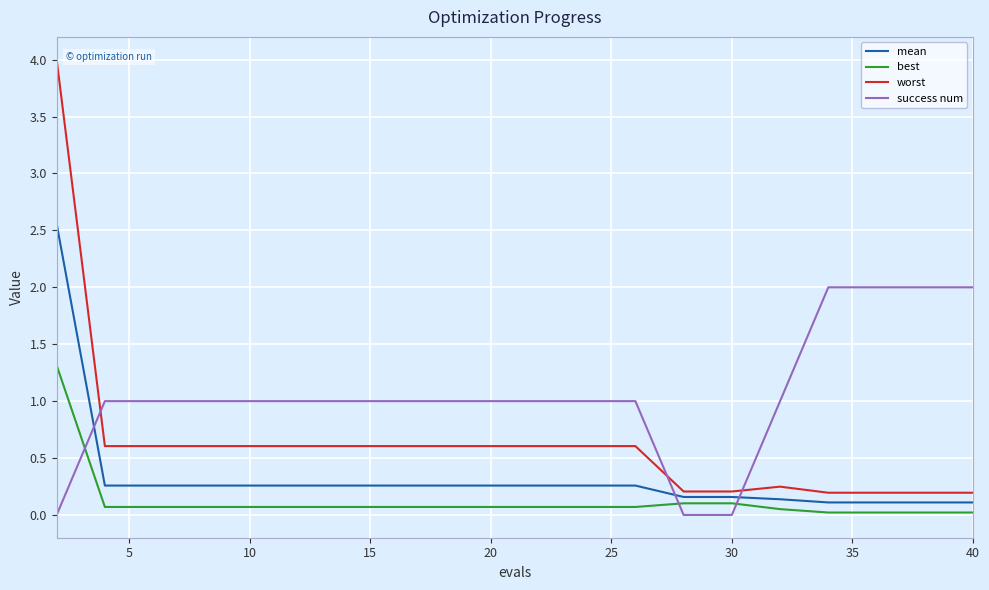

Which series has the largest range (max minus min)?

worst